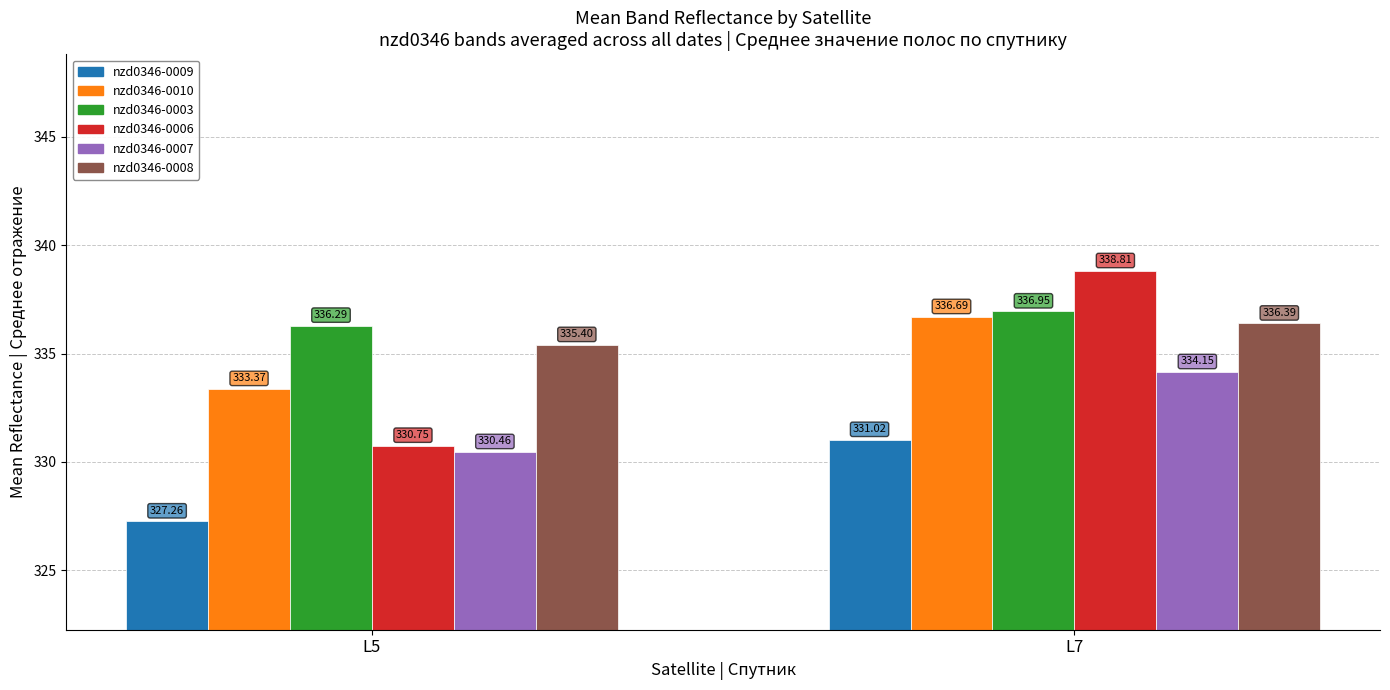

How many data points does each series have?

2